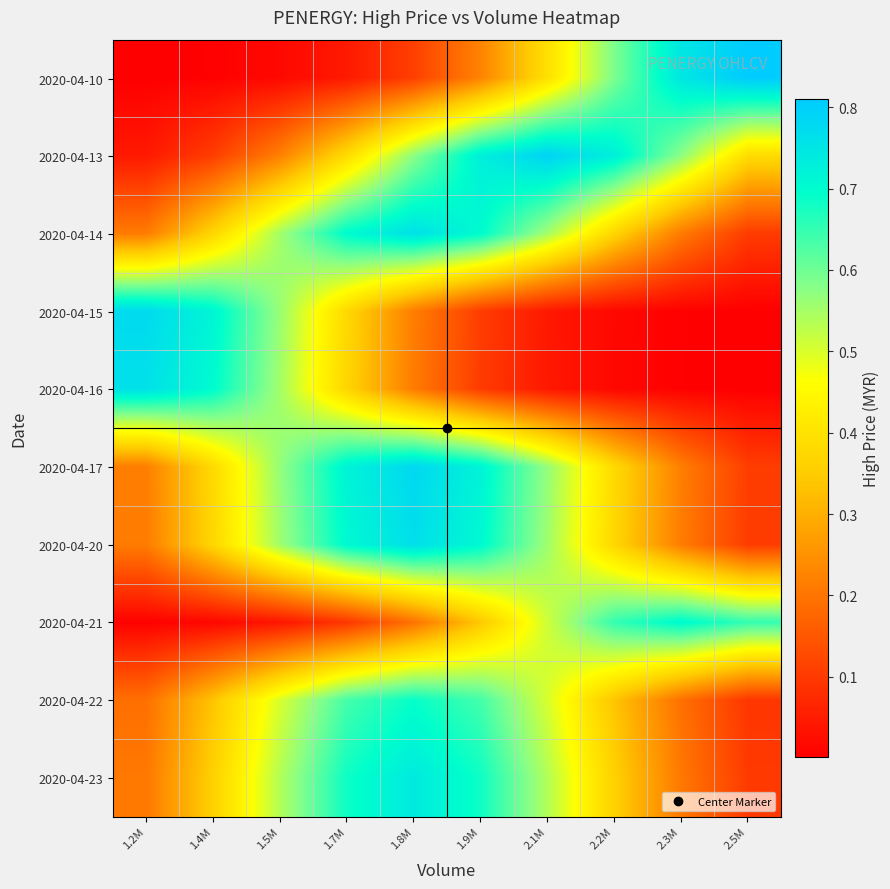

What is the maximum value shown in the chart?

0.8